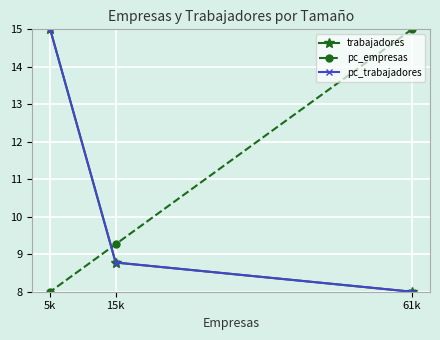

Which series has the widest spread of values?

trabajadores